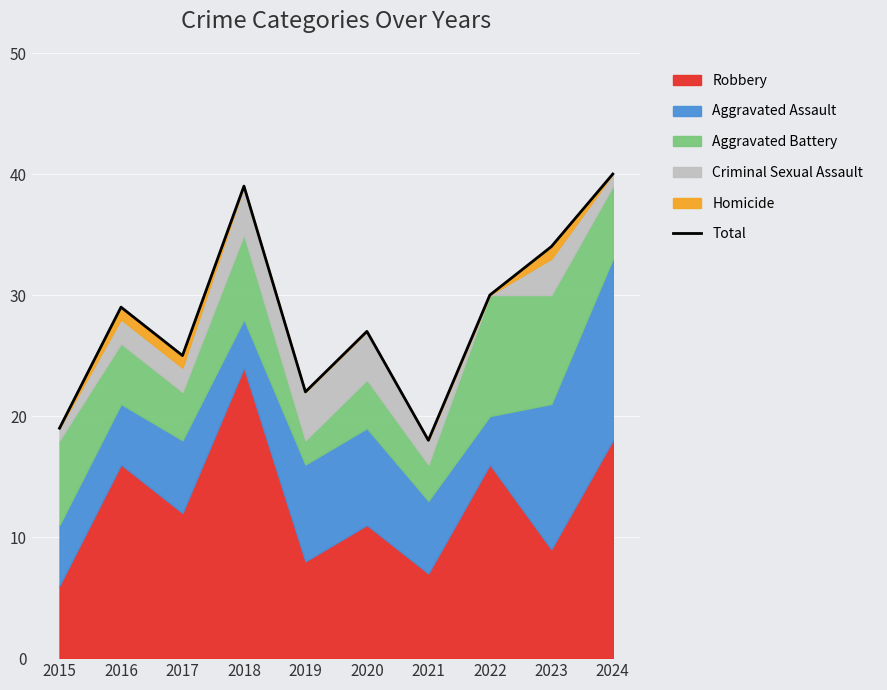

What is the ratio of the value at 2018 to the value at 2020?

1.4